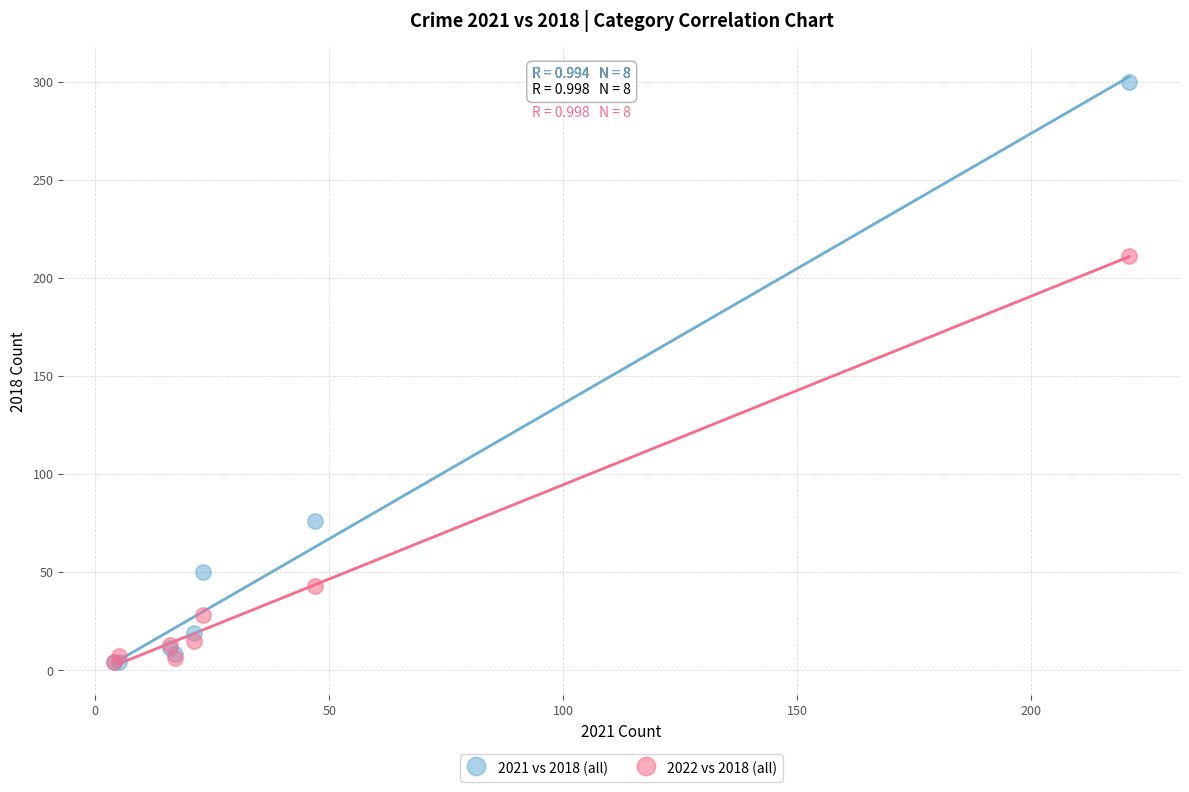

Which series contains the highest Y value?

2021 vs 2018 (all)